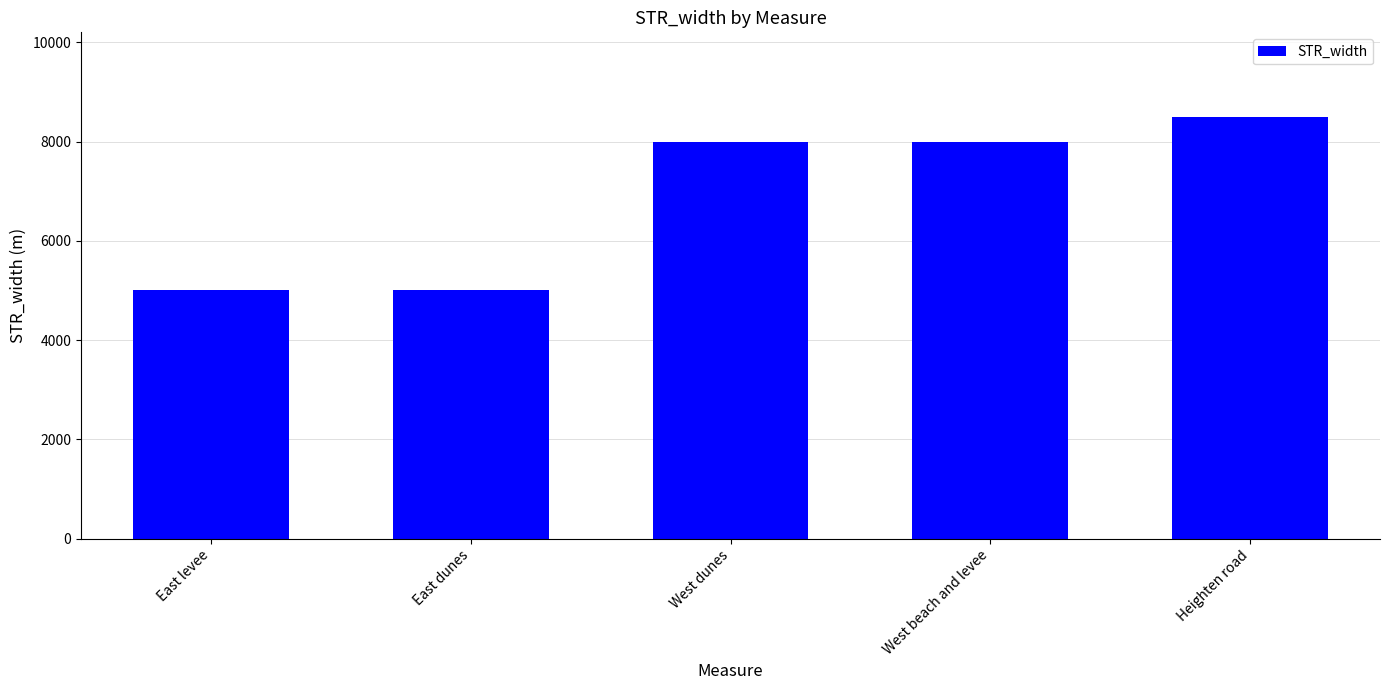

What is the average value?

6900